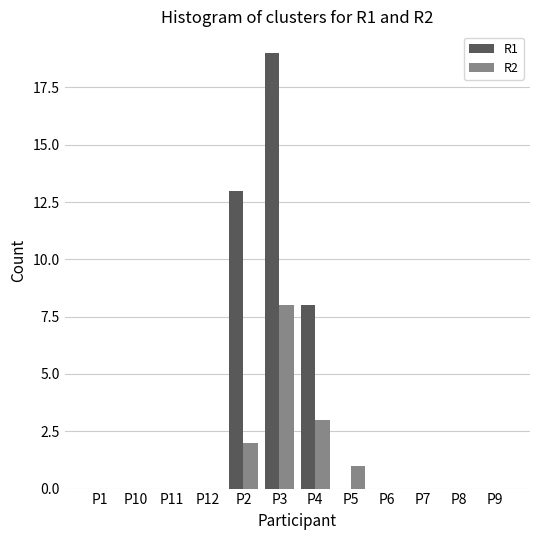

True or false: R1 has a value of 0 at P8.

True